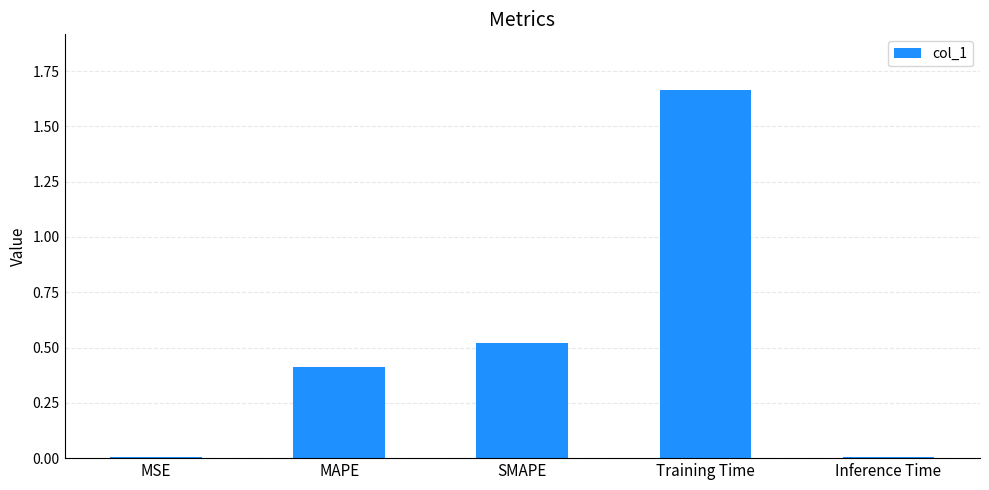

The value at MAPE is 0.7. True or false?

False